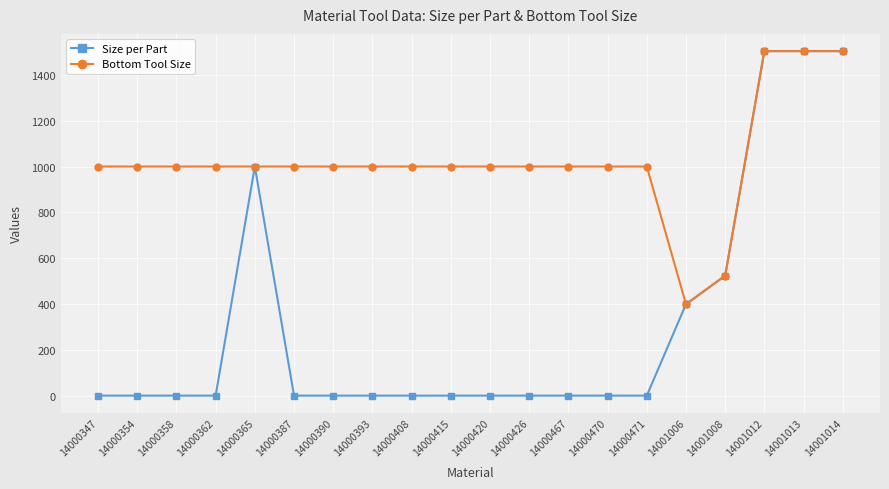

What is the value of the Size per Part point at the 14th from the left?

1.0